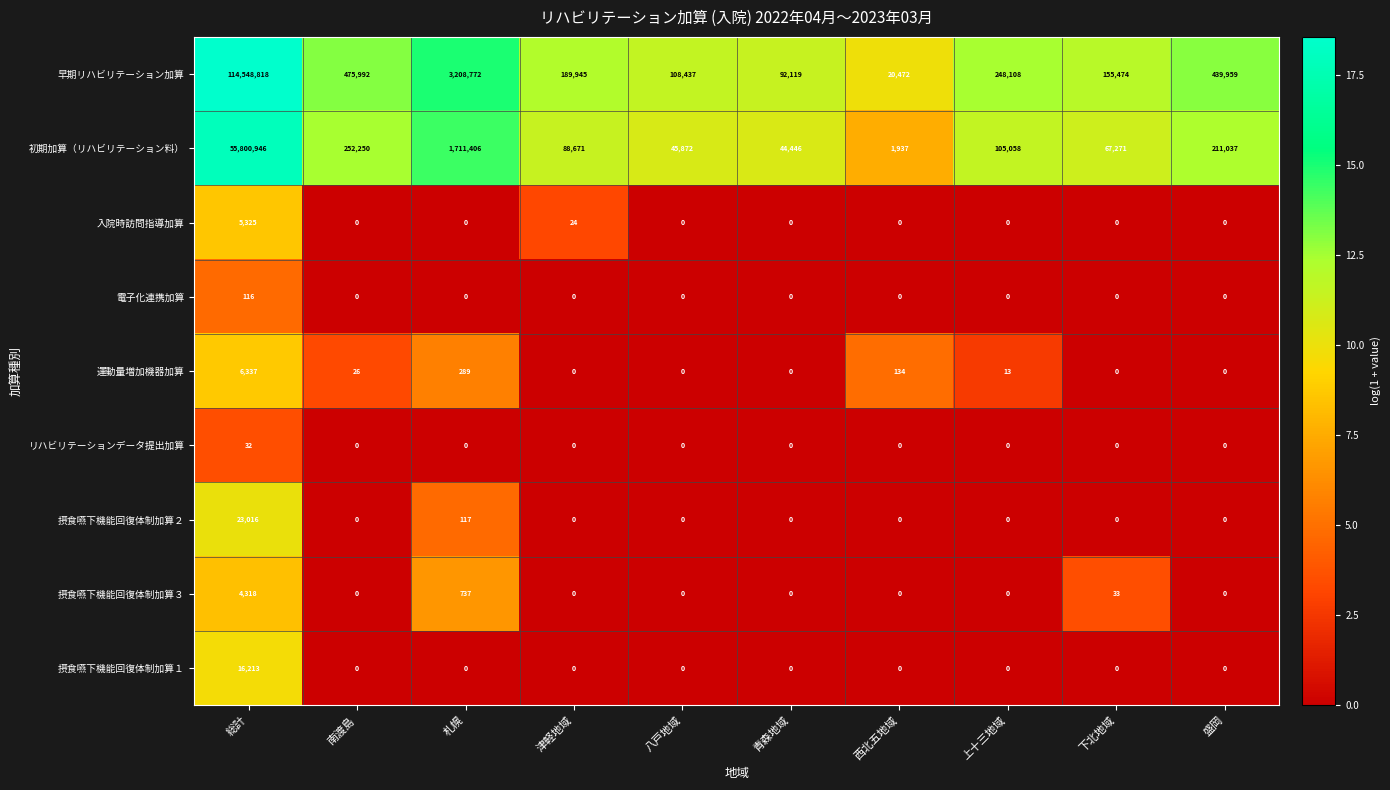

Between 津軽地域 and 青森地域, which series saw the biggest shift?

早期リハビリテーション加算